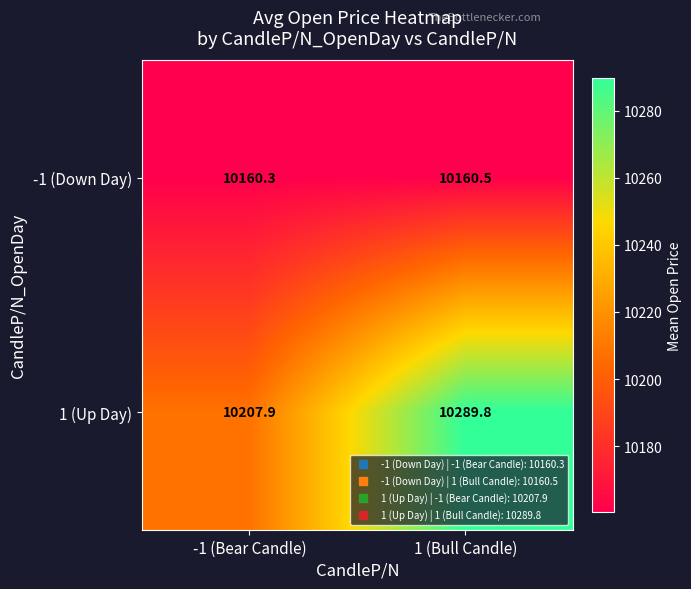

At which category does the chart reach its minimum across all series?

-1 (Bear Candle)